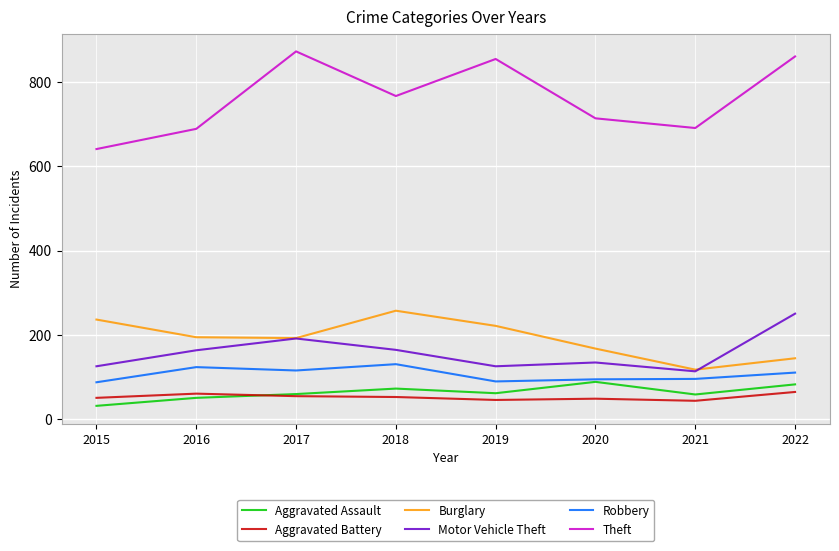

Which series has the largest total across all categories?

Theft